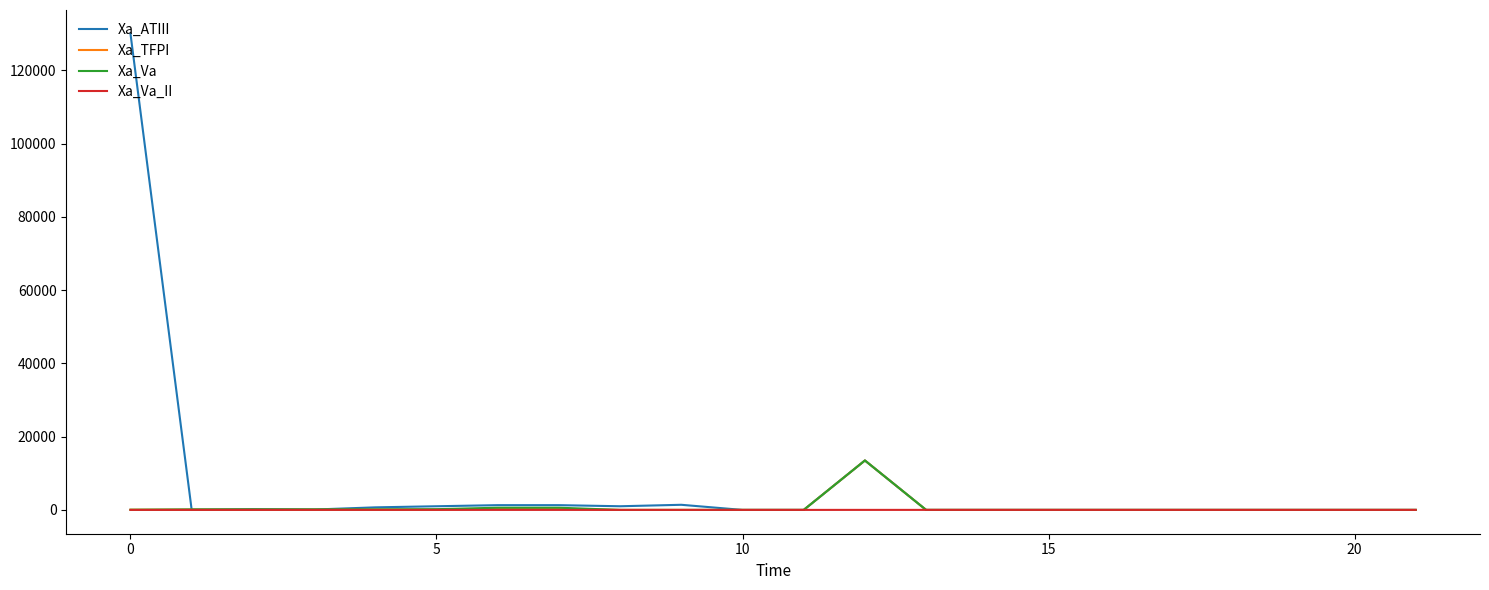

At how many categories does at least one series exceed 22031?

1